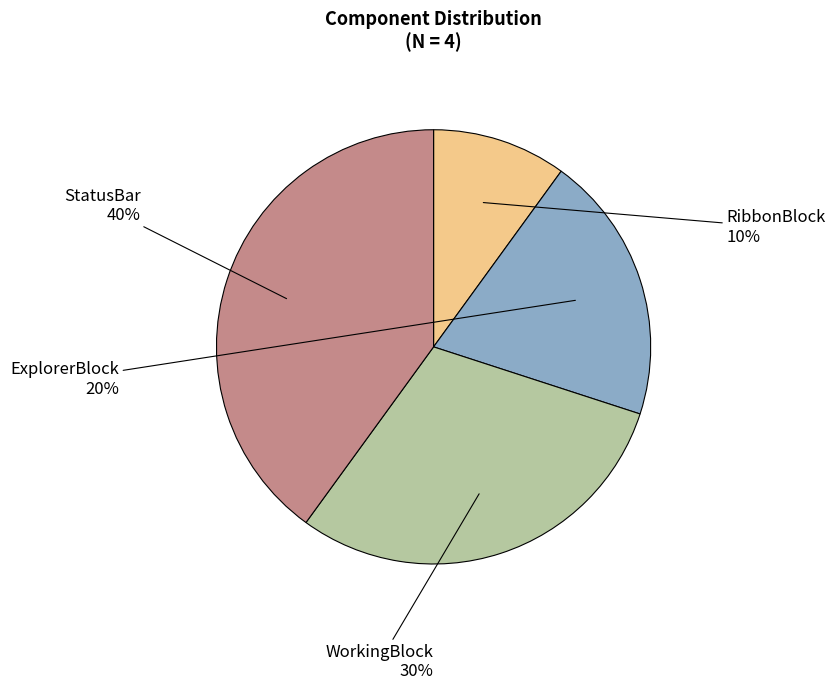

To the nearest percent, what is the average slice percentage?

25%